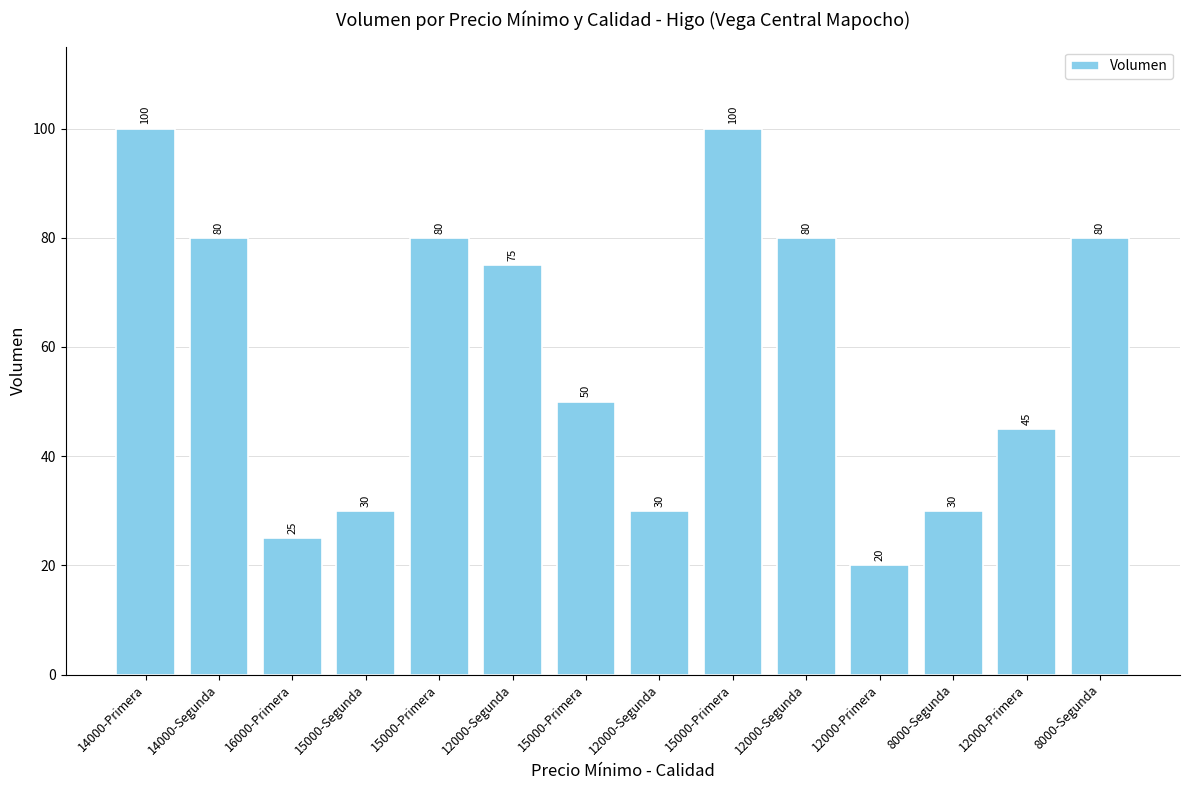

What is the difference between the second highest and minimum values?

80